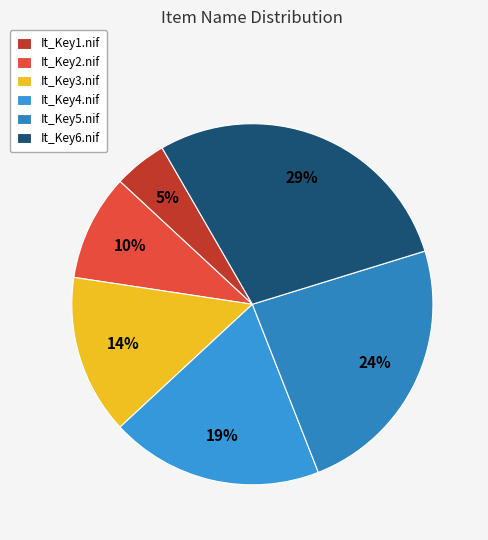

To the nearest percent, what is the difference between the largest and smallest slice percentages?

24%